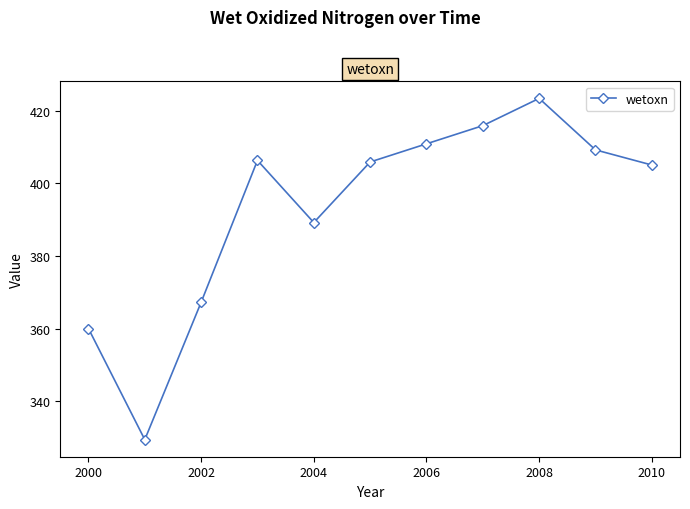

Reading left to right, extract all data points from this chart.

360.0	329.4	367.2	406.3	389.2	405.8	410.8	415.8	423.3	409.2	405.0